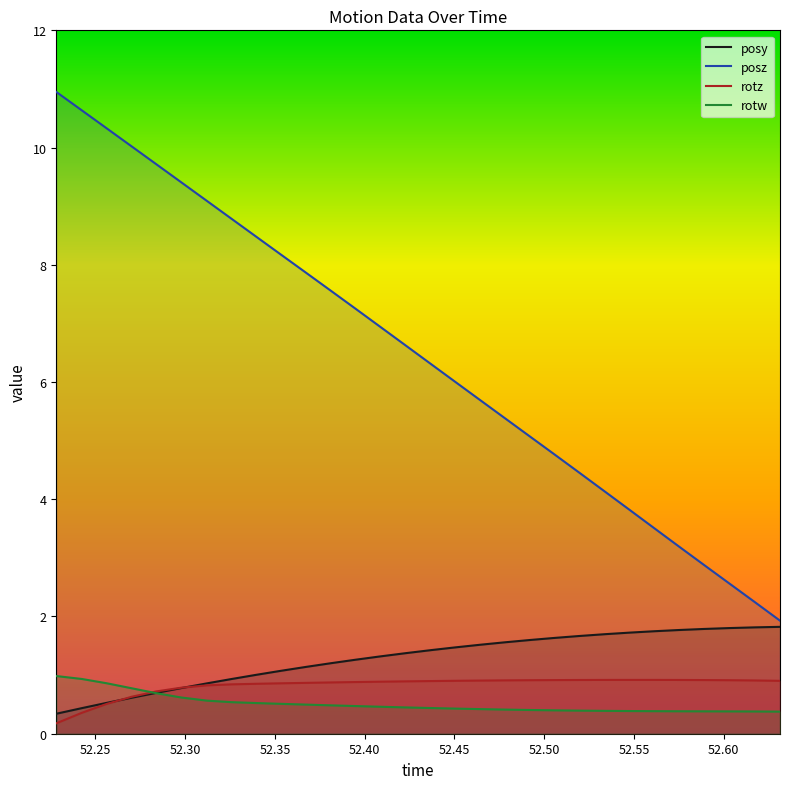

True or false: posy has more than 0 points higher than both neighbors.

False